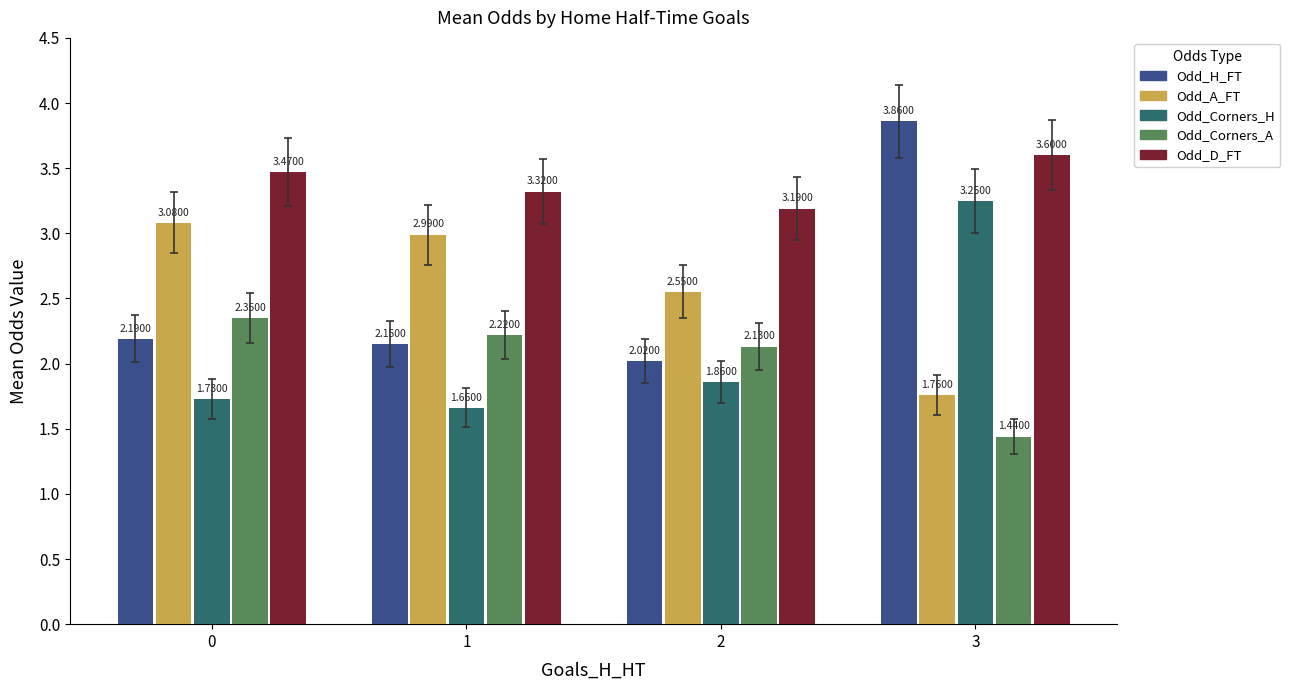

Which series has the largest total across all categories?

Odd_D_FT